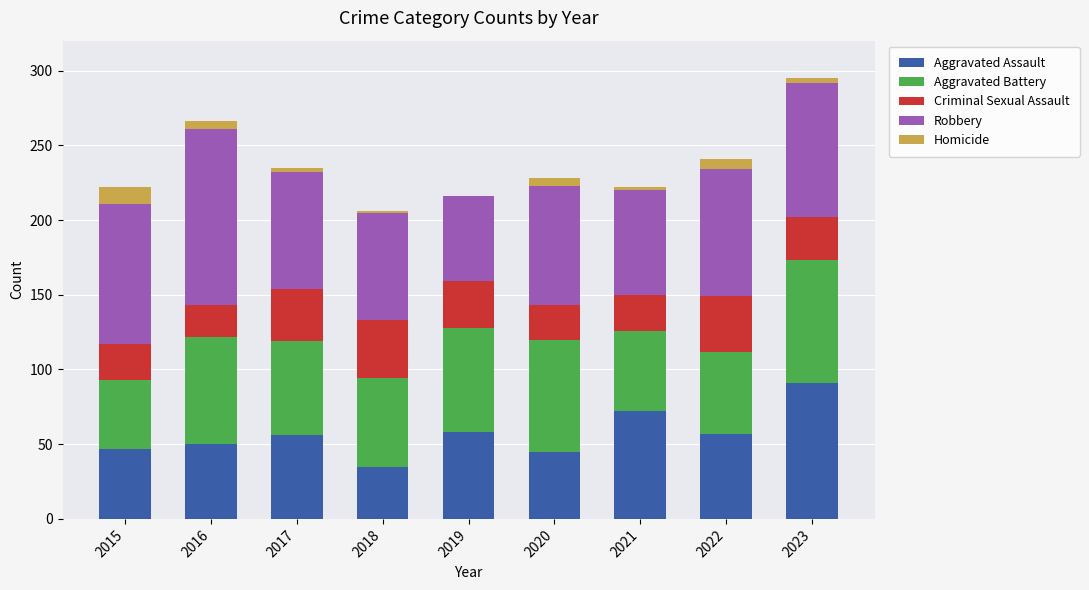

Is it true that Aggravated Assault equals 32 at 2019?

False